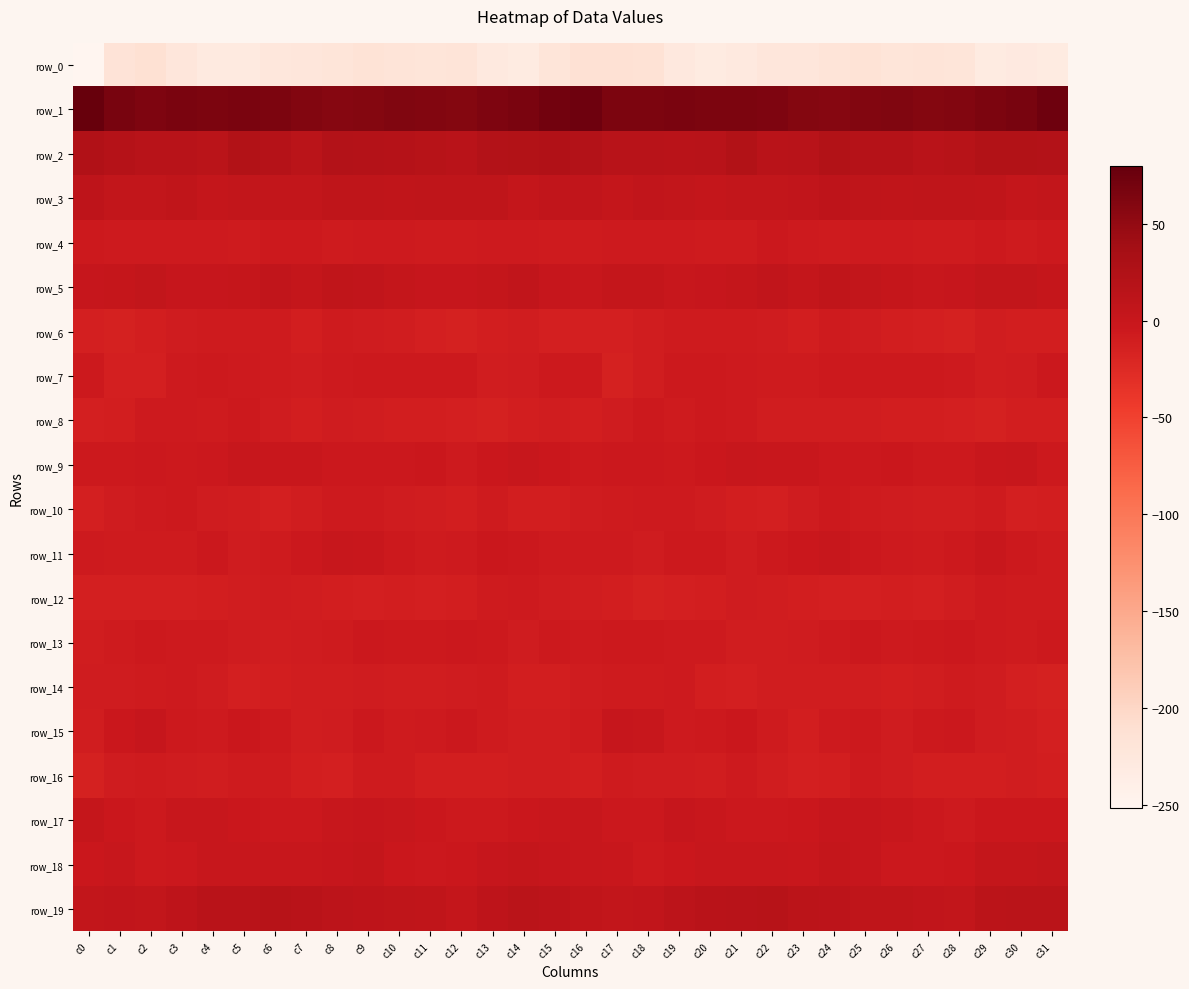

How many values in the row_12 series exceed -11?

13